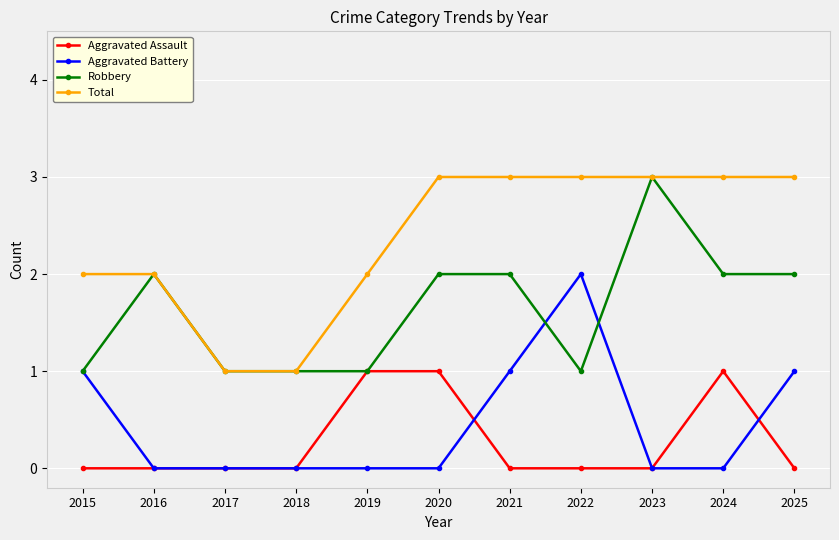

Rank the series at 2022 from highest to lowest value.

Total, Aggravated Battery, Robbery, Aggravated Assault